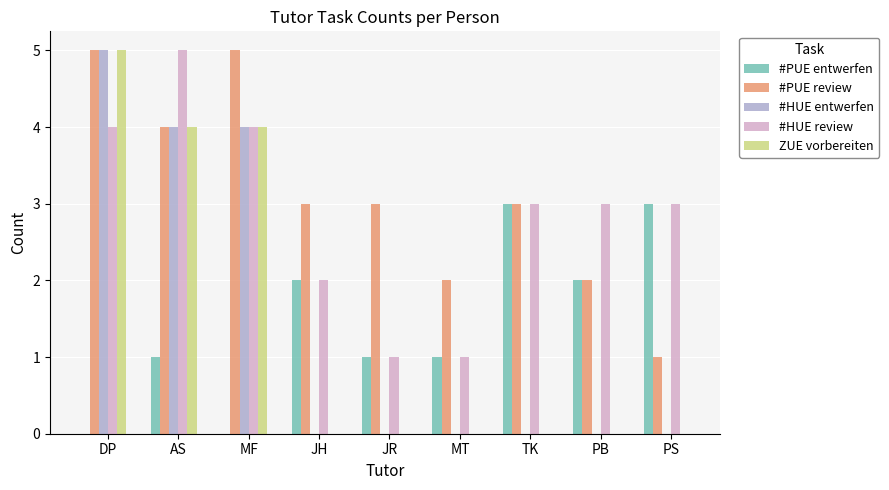

What is the sum of all #PUE review values?

28